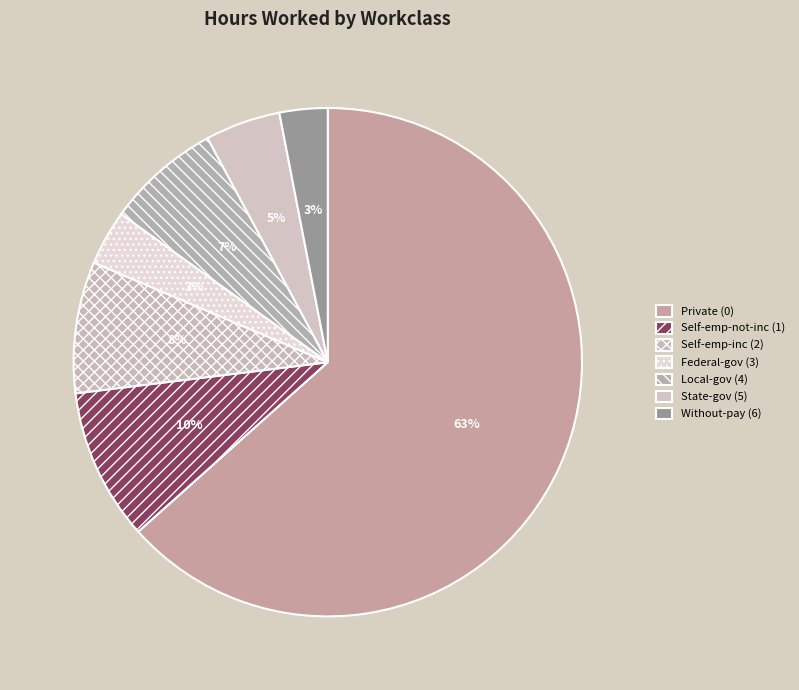

To the nearest percent, what is the average slice percentage?

14%